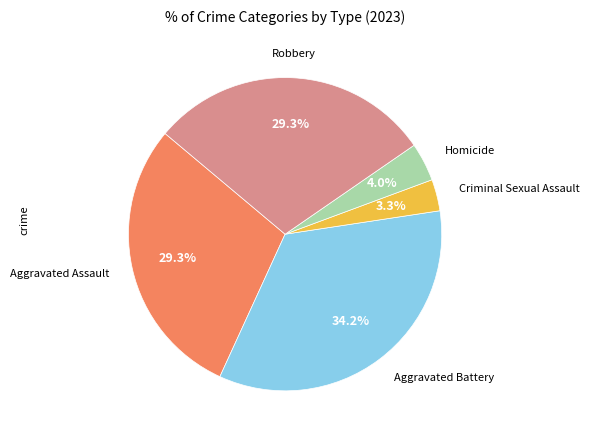

To the nearest percent, what is the difference between the largest and smallest slice percentages?

31%